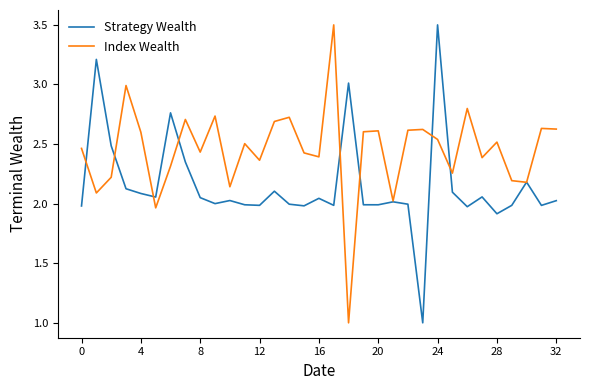

How many interior local peaks does the Strategy Wealth series have?

10